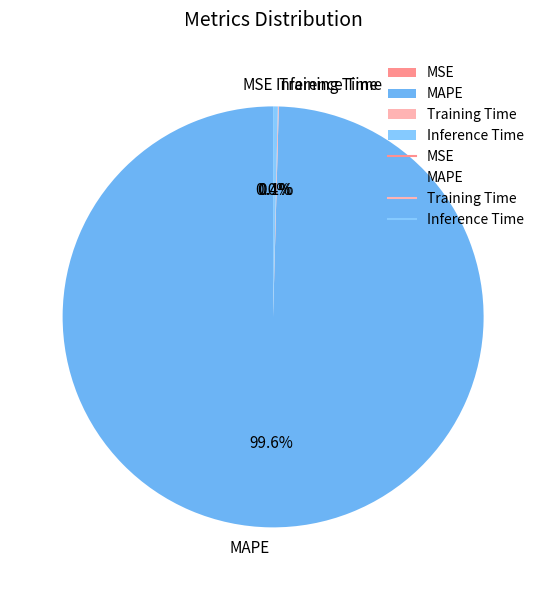

Between Inference Time and MAPE, which is larger?

MAPE